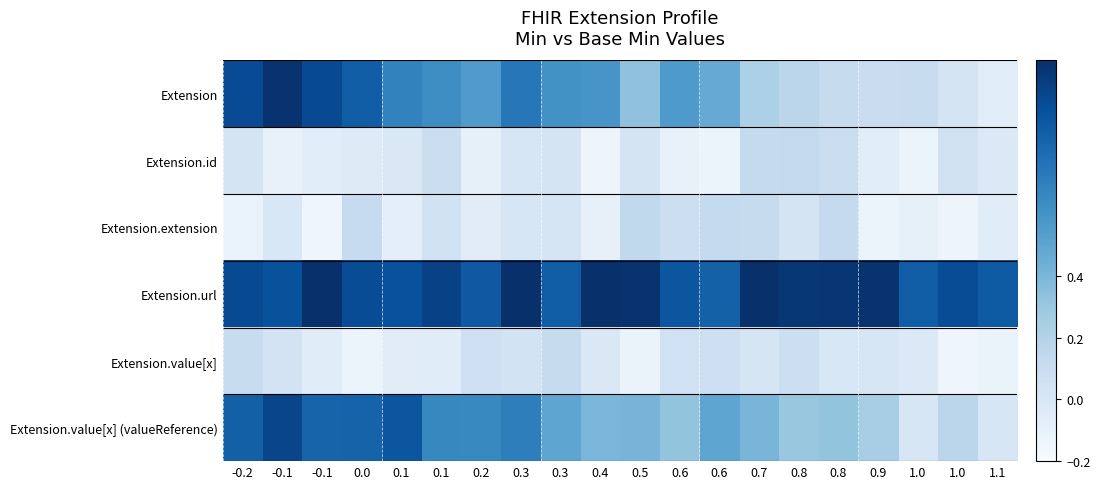

Reading left to right, list all the values displayed in this chart.

Extension: -0.2=1.0	-0.1=1.1	-0.1=1.0	0.0=0.9	0.1=0.7	0.1=0.6	0.2=0.6	0.3=0.7	0.3=0.6	0.4=0.6	0.5=0.3	0.6=0.6	0.6=0.5	0.7=0.2	0.8=0.2	0.8=0.1	0.9=0.1	1.0=0.1	1.0=0.0	1.1=-0.1
Extension.id: -0.2=0.0	-0.1=-0.1	-0.1=-0.1	0.0=-0.0	0.1=-0.0	0.1=0.1	0.2=-0.1	0.3=0.0	0.3=0.0	0.4=-0.1	0.5=0.0	0.6=-0.1	0.6=-0.1	0.7=0.1	0.8=0.1	0.8=0.1	0.9=-0.1	1.0=-0.1	1.0=0.1	1.1=-0.0
Extension.extension: -0.2=-0.1	-0.1=-0.0	-0.1=-0.1	0.0=0.1	0.1=-0.1	0.1=0.0	0.2=-0.1	0.3=0.0	0.3=0.0	0.4=-0.1	0.5=0.1	0.6=0.1	0.6=0.1	0.7=0.1	0.8=0.0	0.8=0.1	0.9=-0.1	1.0=-0.1	1.0=-0.1	1.1=-0.1
Extension.url: -0.2=1.0	-0.1=0.9	-0.1=1.1	0.0=1.0	0.1=0.9	0.1=1.0	0.2=0.9	0.3=1.1	0.3=0.9	0.4=1.1	0.5=1.1	0.6=0.9	0.6=0.9	0.7=1.1	0.8=1.1	0.8=1.1	0.9=1.1	1.0=0.9	1.0=1.0	1.1=0.9
Extension.value[x]: -0.2=0.1	-0.1=0.0	-0.1=-0.1	0.0=-0.1	0.1=-0.1	0.1=-0.1	0.2=0.1	0.3=0.0	0.3=0.1	0.4=-0.0	0.5=-0.1	0.6=0.1	0.6=0.1	0.7=0.0	0.8=0.1	0.8=-0.0	0.9=0.0	1.0=-0.0	1.0=-0.1	1.1=-0.1
Extension.value[x] (valueReference): -0.2=0.9	-0.1=1.0	-0.1=0.8	0.0=0.8	0.1=0.9	0.1=0.7	0.2=0.7	0.3=0.7	0.3=0.5	0.4=0.4	0.5=0.4	0.6=0.3	0.6=0.5	0.7=0.4	0.8=0.3	0.8=0.3	0.9=0.2	1.0=0.0	1.0=0.2	1.1=0.0